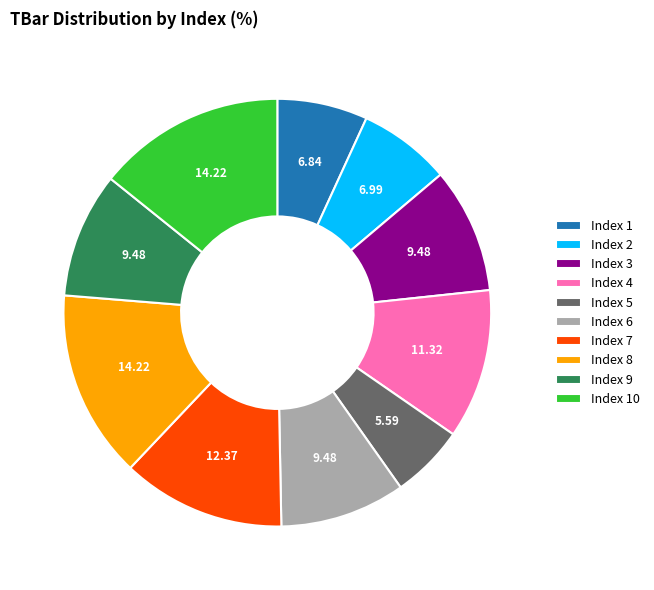

Is there any slice that represents more than half of the pie?

No